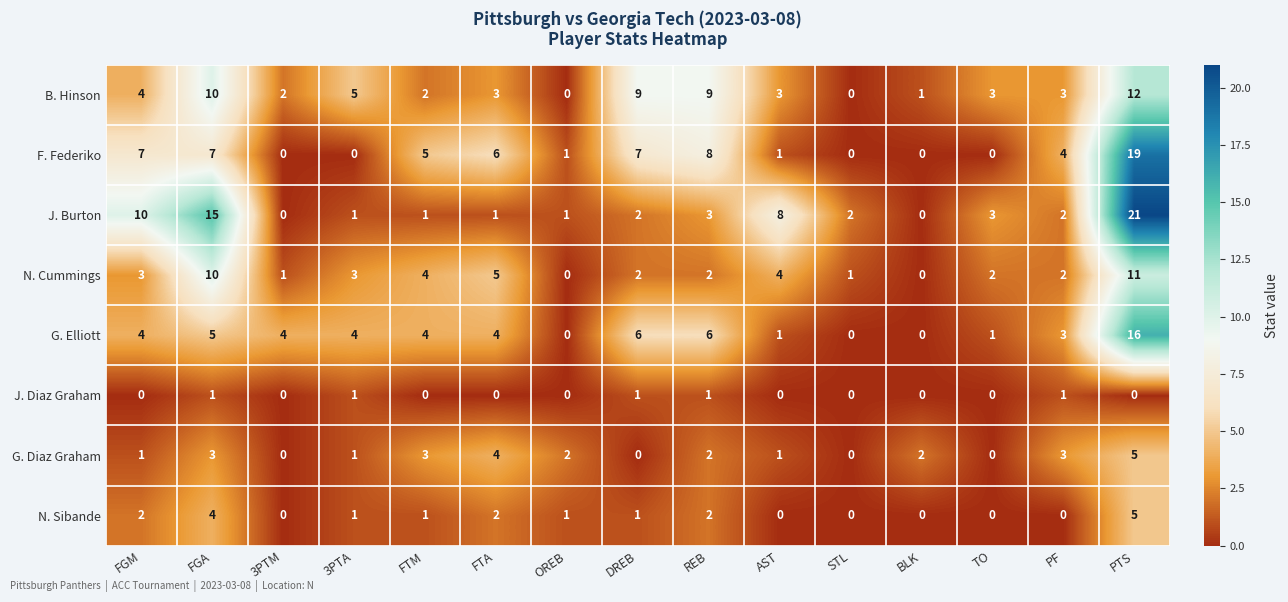

How many distinct data groups are displayed?

8